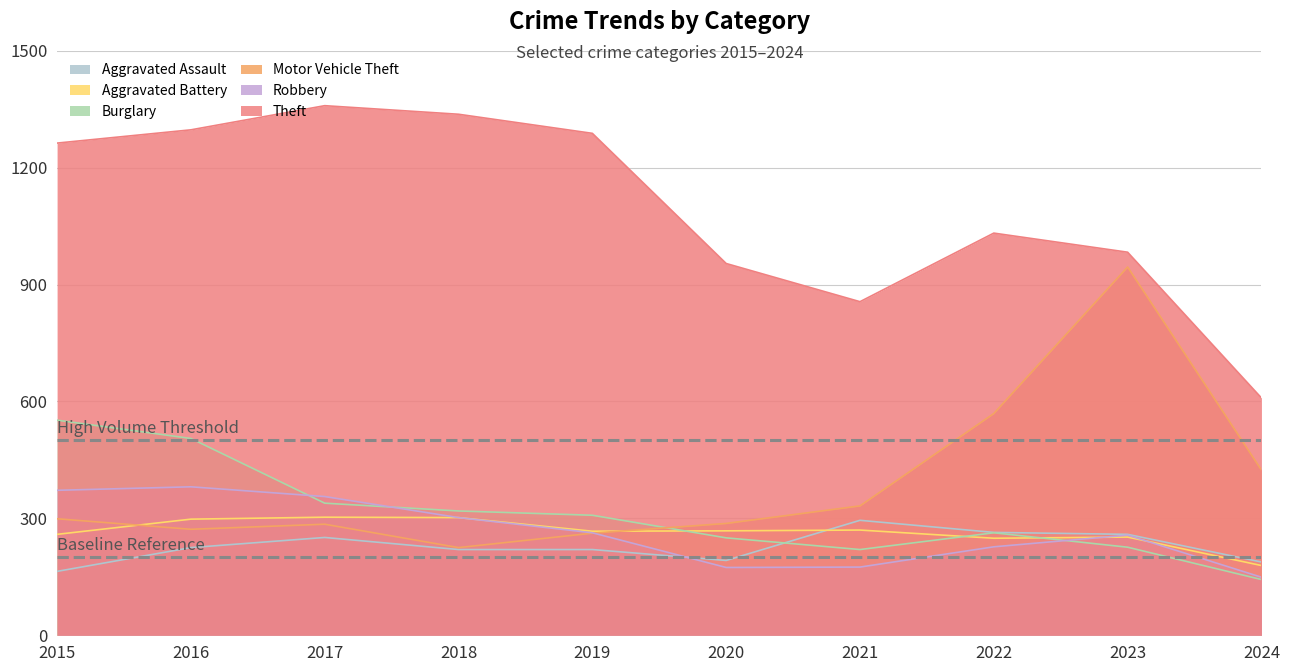

What is the average value of the Burglary series?

312